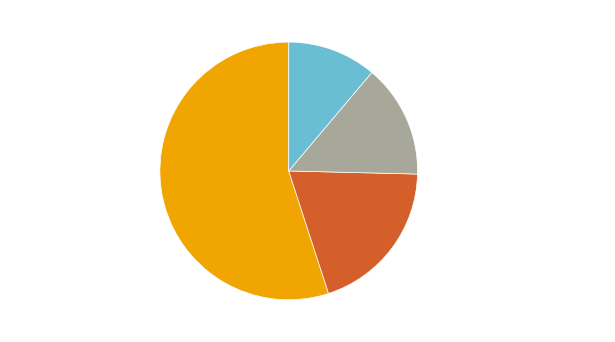

How many slices are in this pie chart?

4